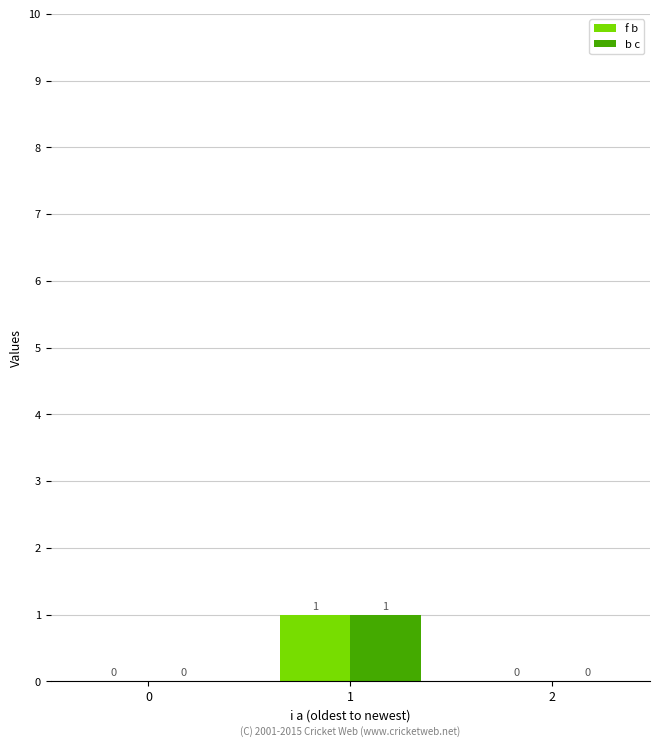

Is the value of f b at 1 greater than the value of b c at 2?

Yes